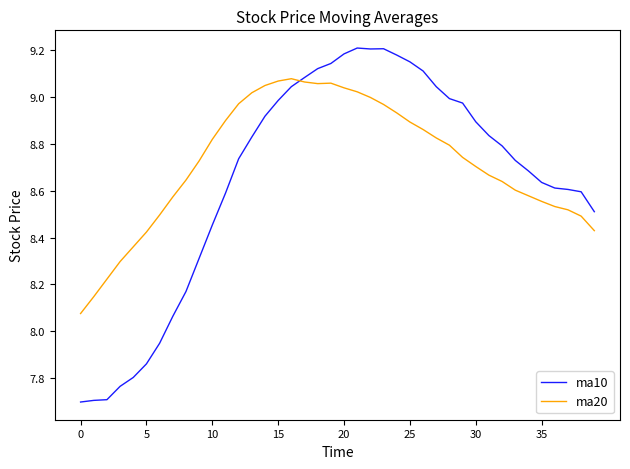

True or false: ma10 and ma20 intersect in this chart.

True